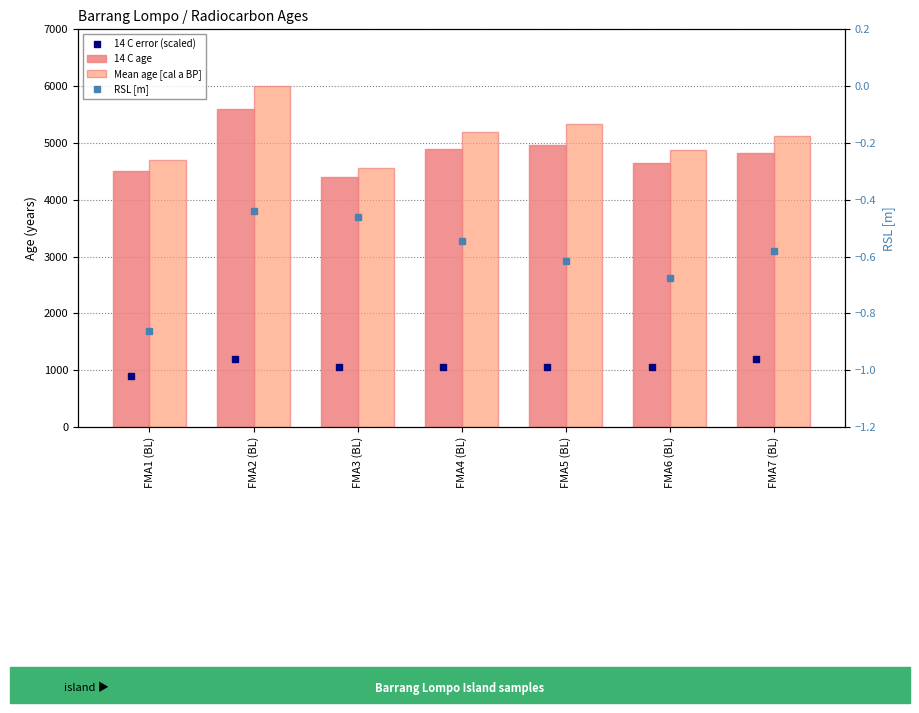

What is the minimum value for Mean age [cal a BP]?

4562.0